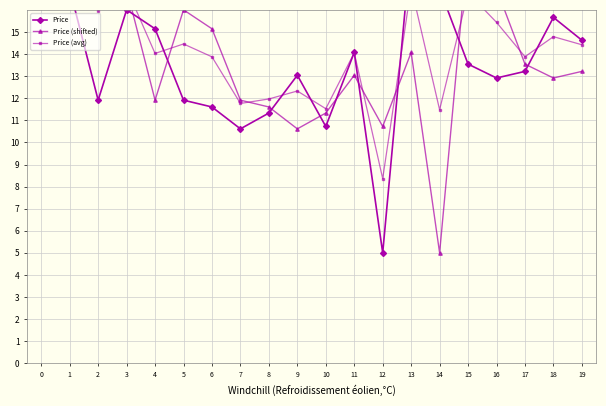

The value of Price at 4 is 15.1. True or false?

True